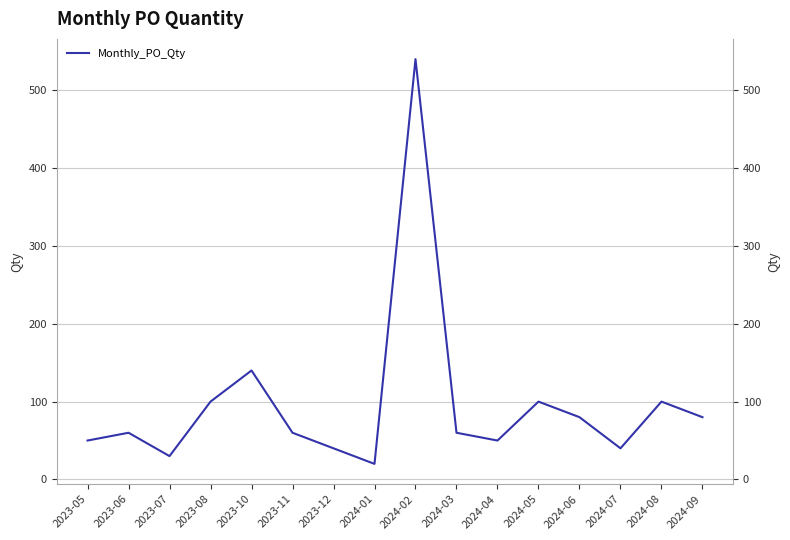

What is the ratio of the value at 2024-05 to the value at 2023-11?

1.7